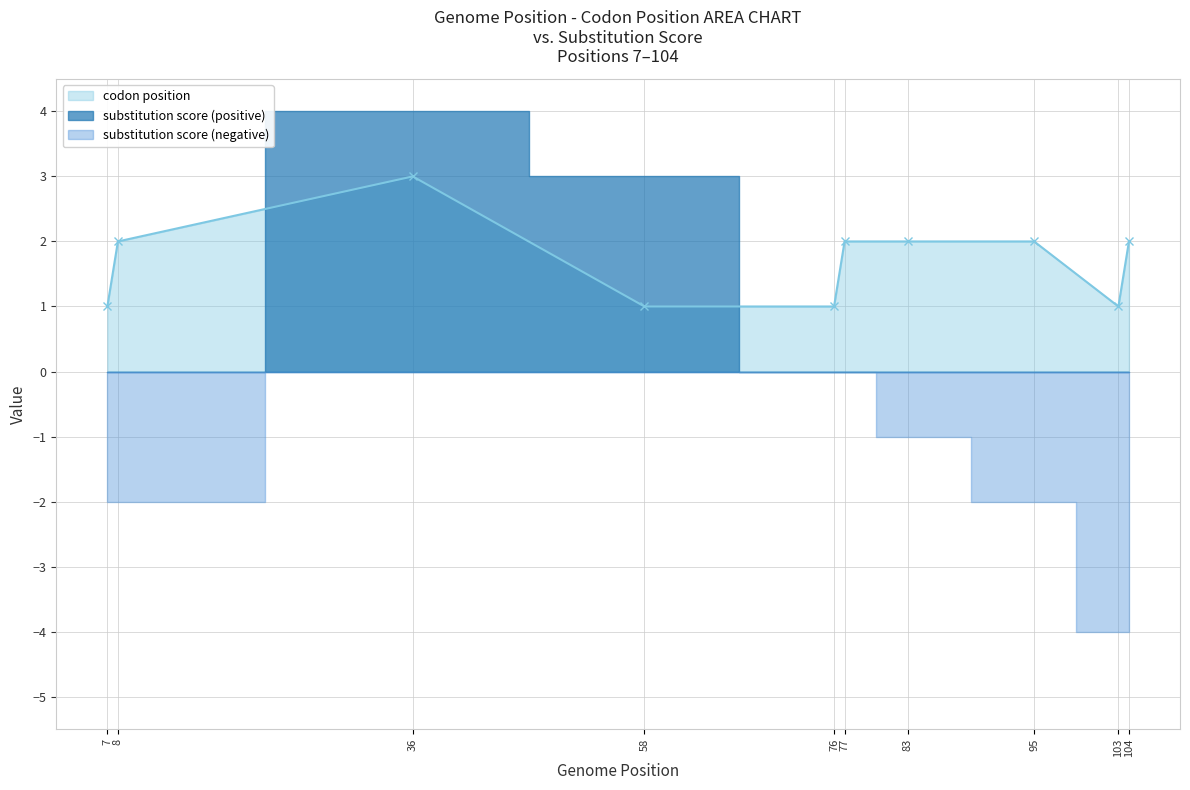

Reading right to left, what are all the values shown in this chart?

104=2	103=1	95=2	83=2	77=2	76=1	58=1	36=3	8=2	7=1